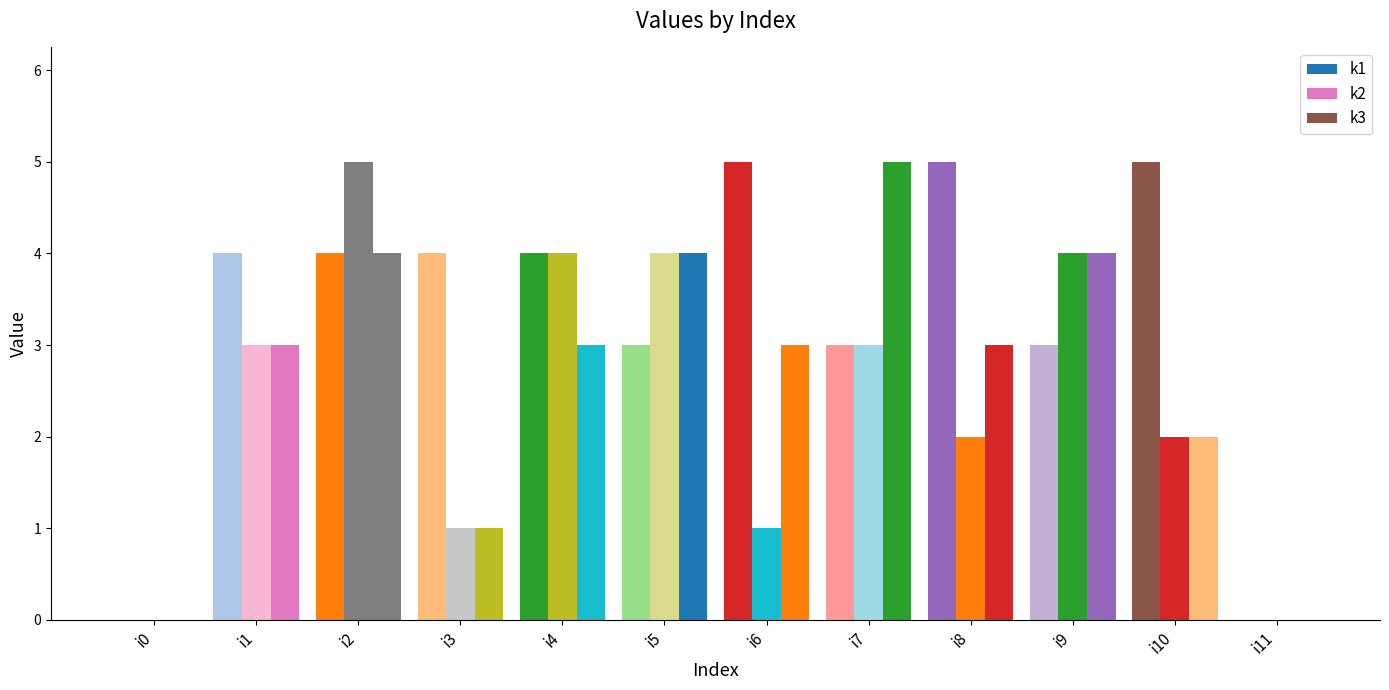

Count the k3 values in the range 2 to 4.

8